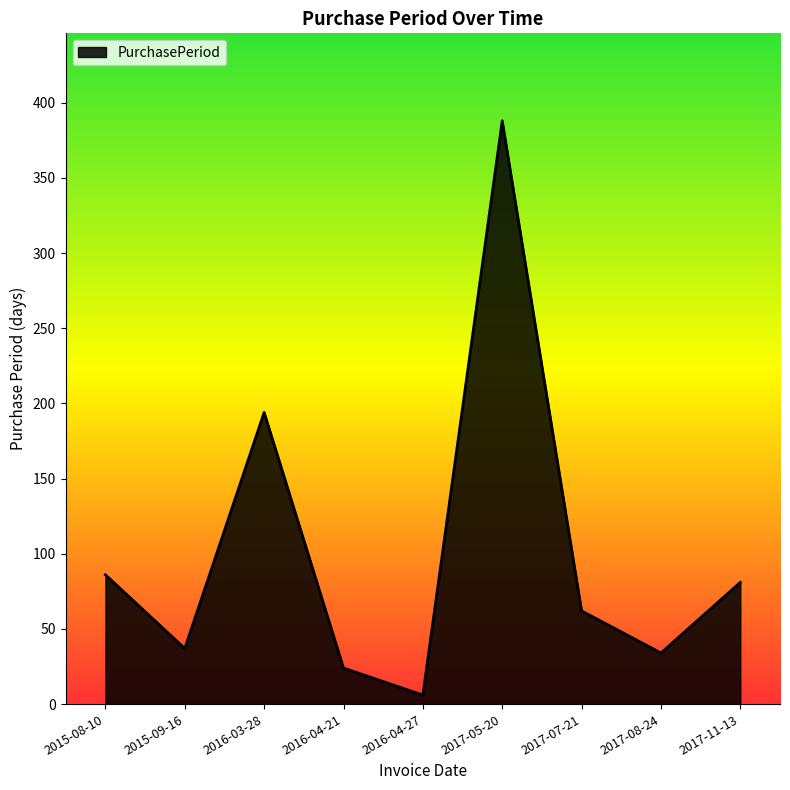

The chart shows a value of 14 at 2015-09-16. True or false?

False